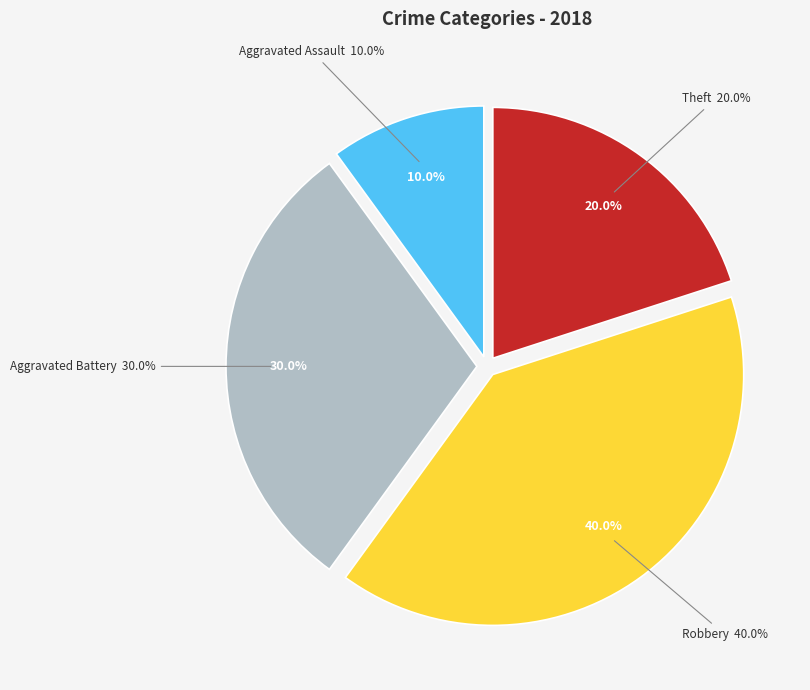

Which category has the biggest portion of the pie?

Robbery